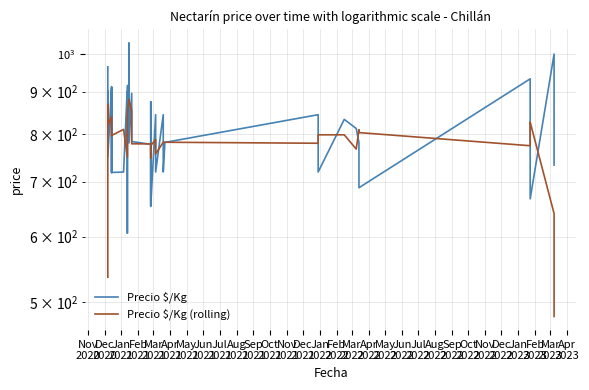

What is the sum of the Precio $/Kg values at May
2022 and Apr
2021?

1501.0